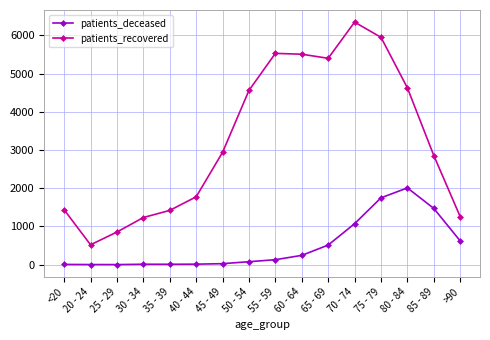

At 50 - 54, list the series in order from largest to smallest.

patients_recovered, patients_deceased